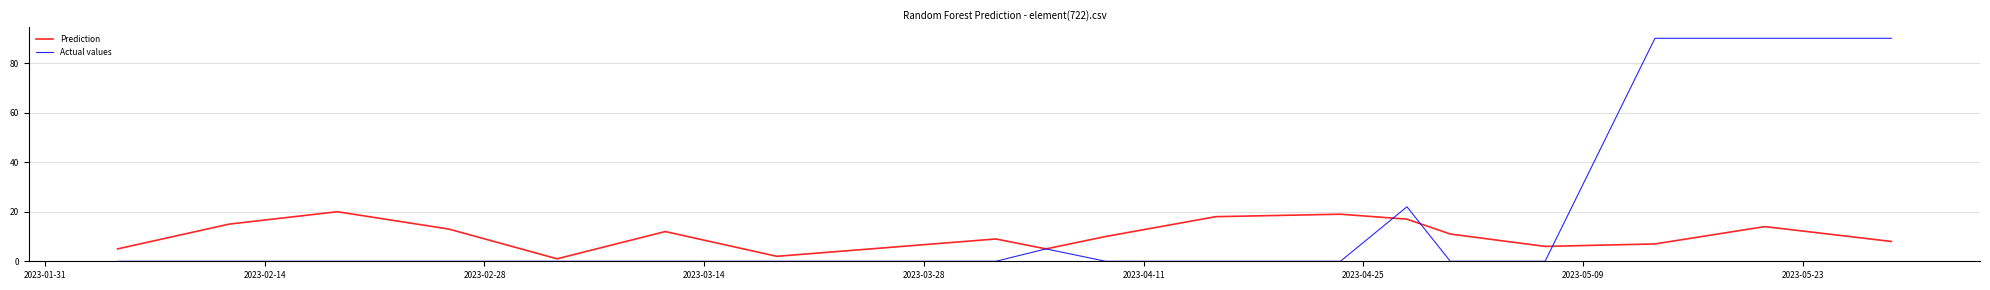

What is the maximum value for Prediction?

20